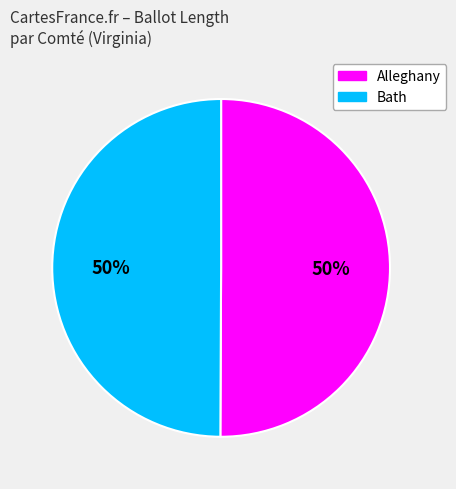

What is the ratio of the value at Alleghany to the value at Bath?

1.0